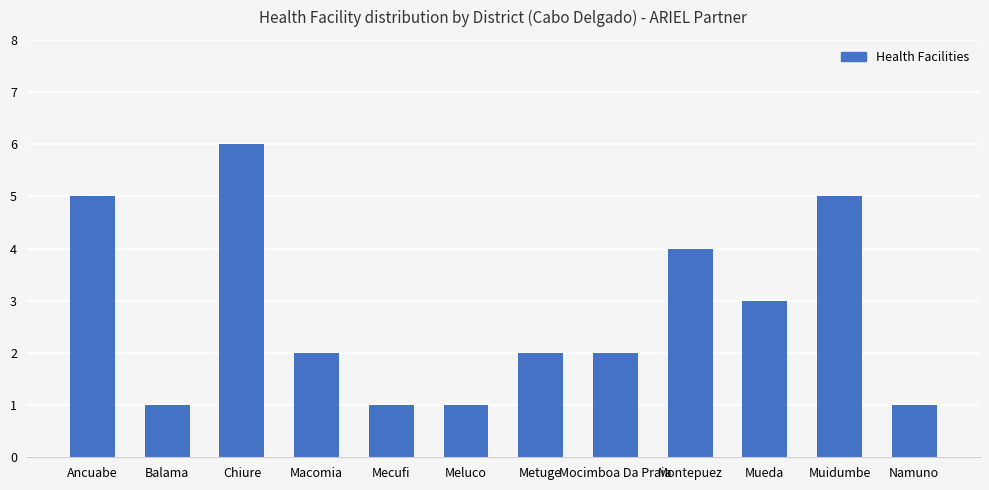

Between Ancuabe and Chiure, which is larger?

Chiure